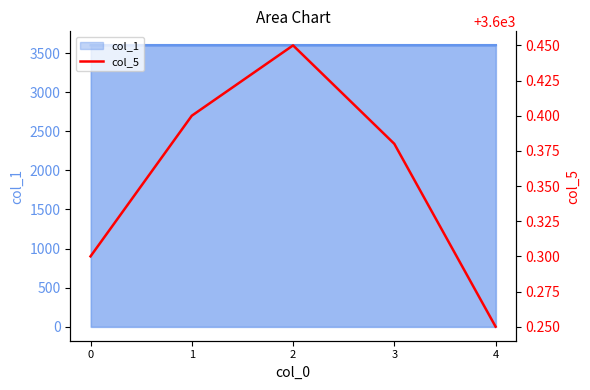

Where is the data nearest to the value 3600?

4